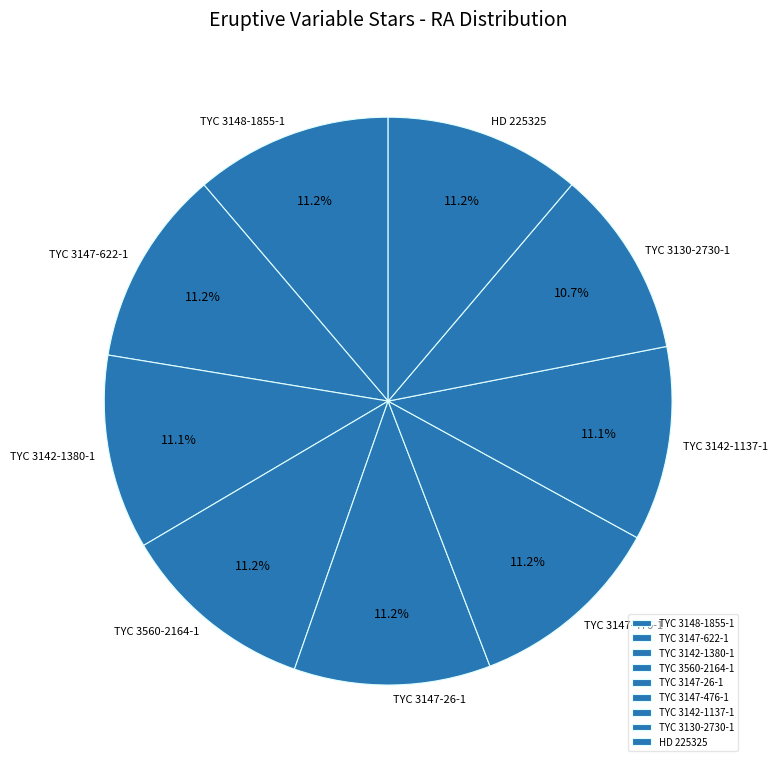

How many slices are in this pie chart?

9